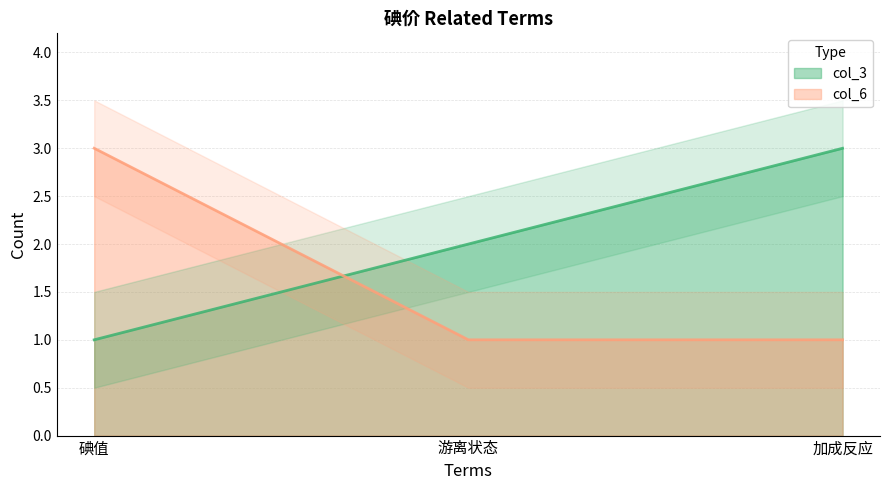

The col_3 series shows 2 at 碘值. True or false?

False